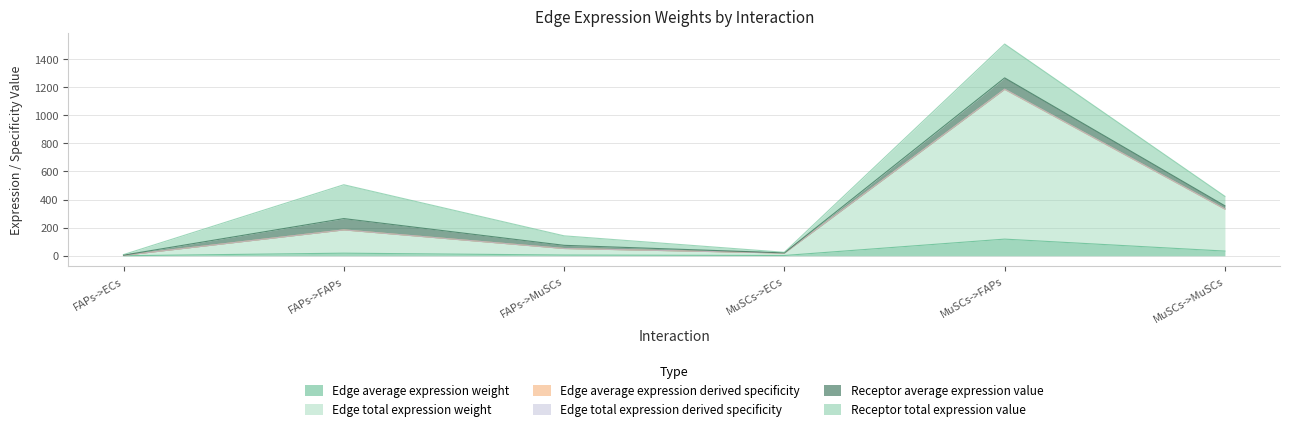

In Edge average expression weight, how many points are higher than both neighbors (excluding endpoints)?

2